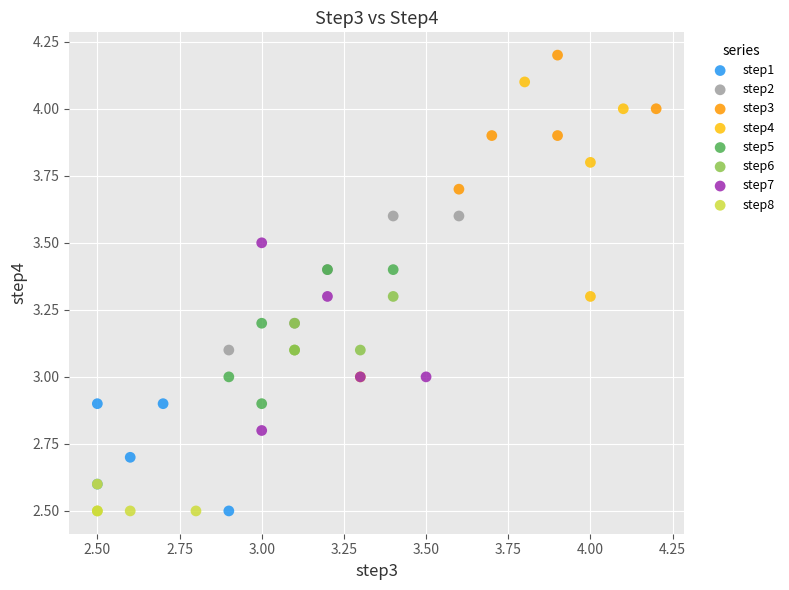

Which series reaches the maximum Y coordinate?

step3